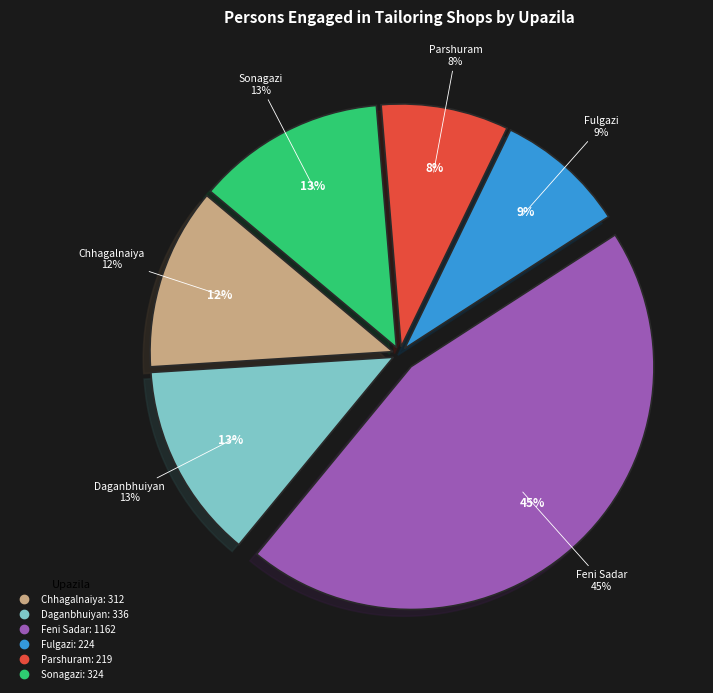

Is it true that Sonagazi is 23% of the pie?

False